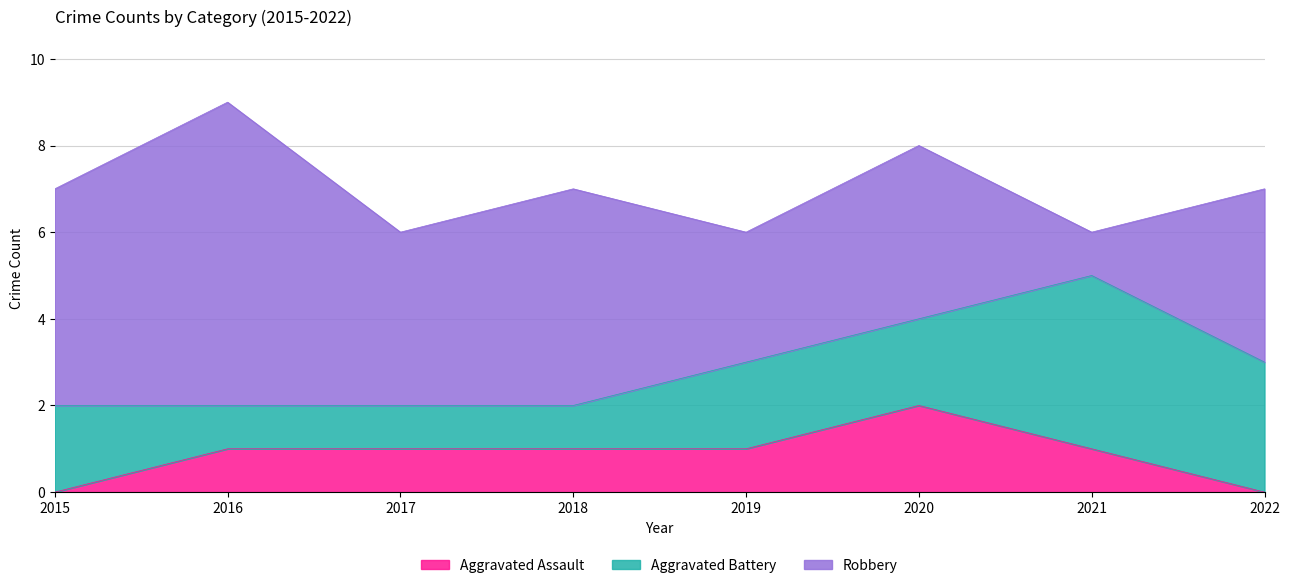

How many data points does each series have?

8